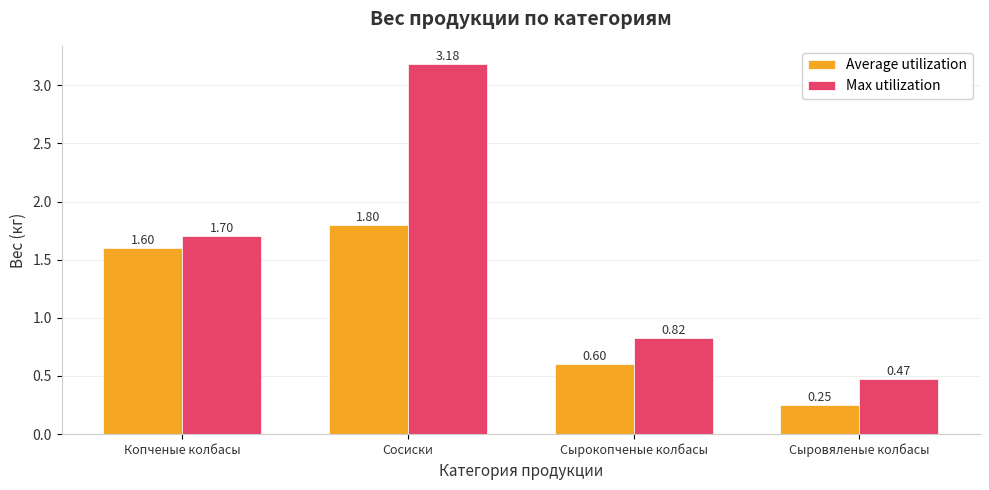

At which label does Max utilization first exceed 1?

Копченые колбасы